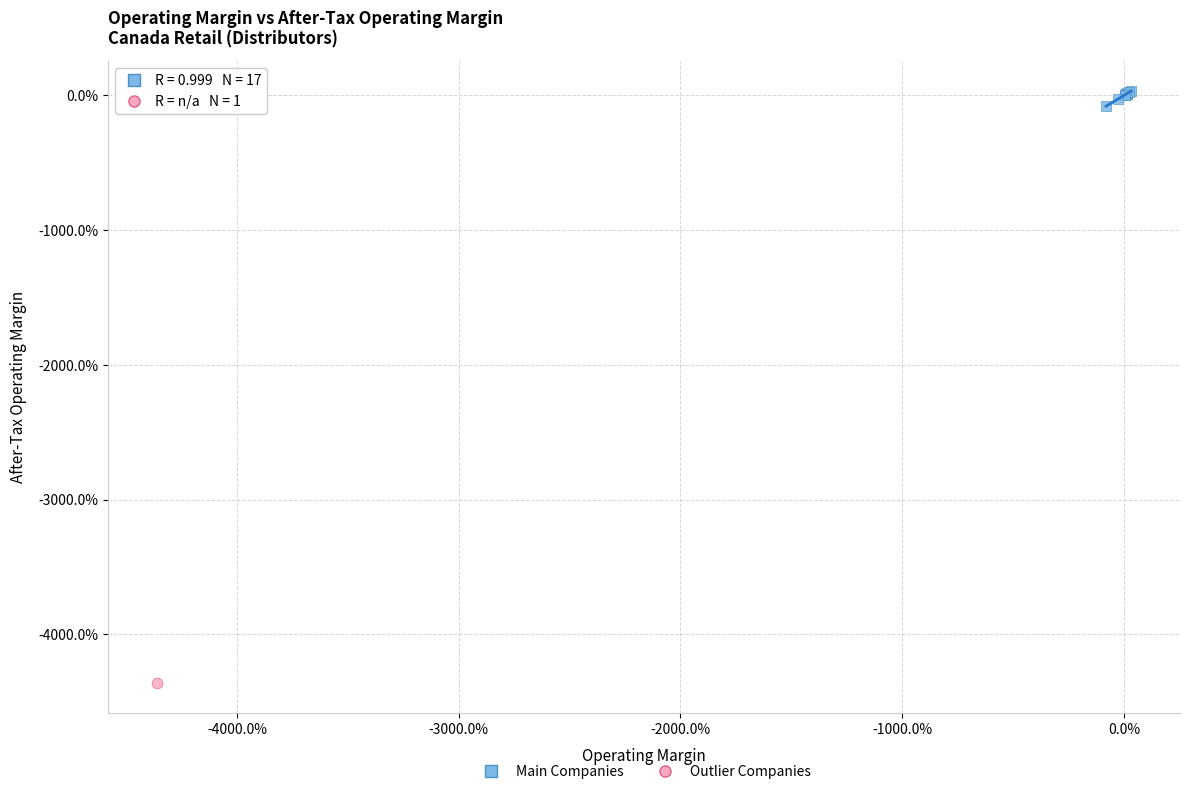

What are all the series names shown in the legend?

Main Companies, Outlier Companies